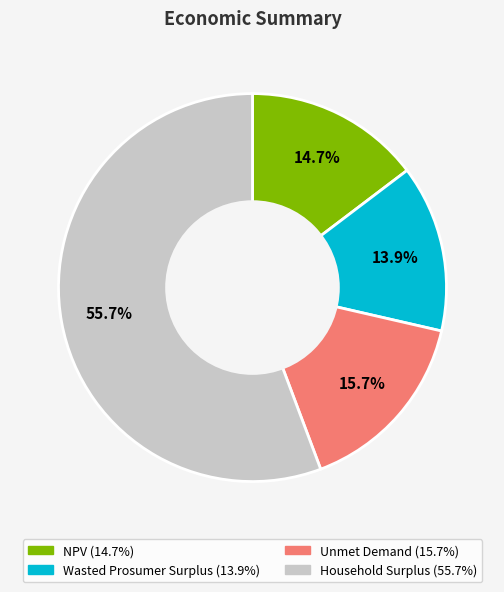

What is the largest slice in the pie chart?

Household Surplus